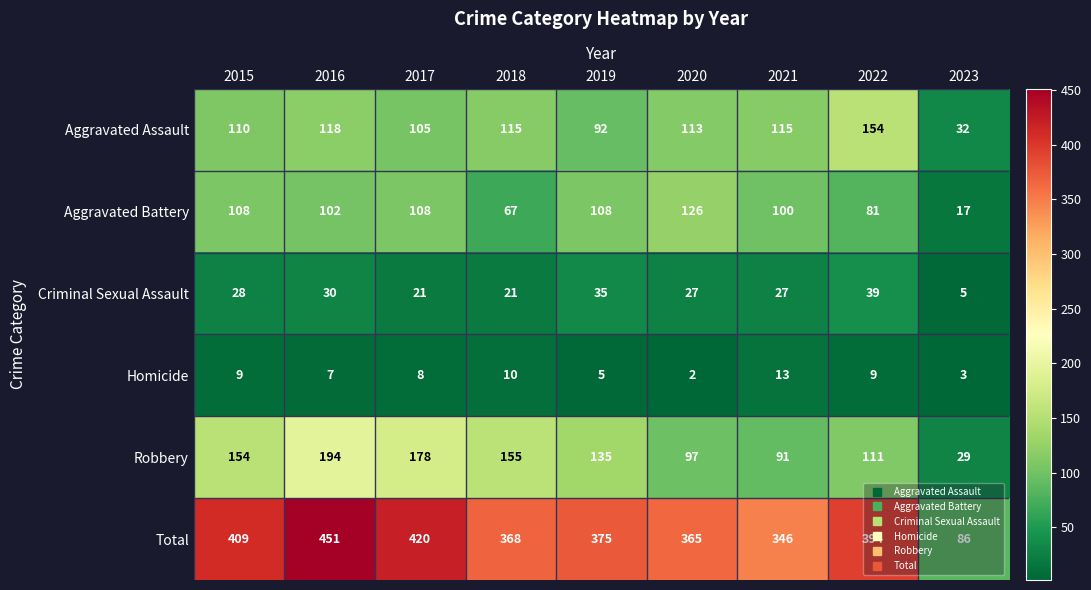

At which category is the sum across all series the highest?

2016